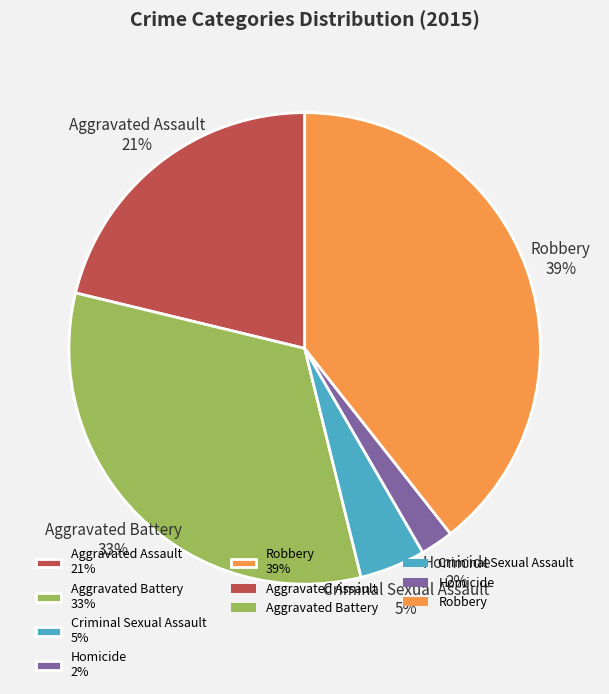

To the nearest percent, what is the combined percentage of Criminal Sexual Assault and Aggravated Assault?

26%